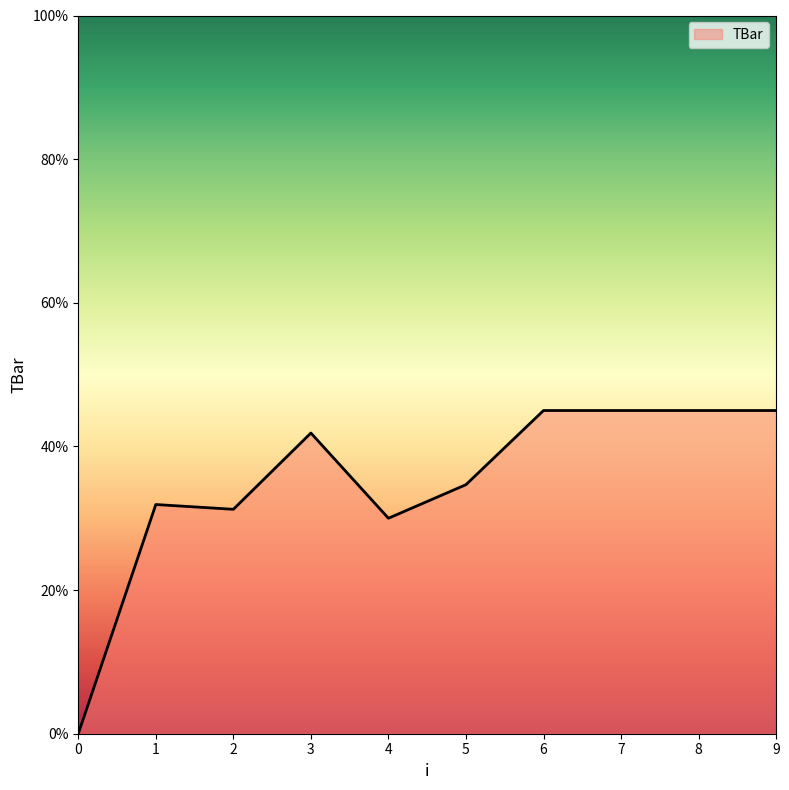

What value does the data have at 8?

45.0